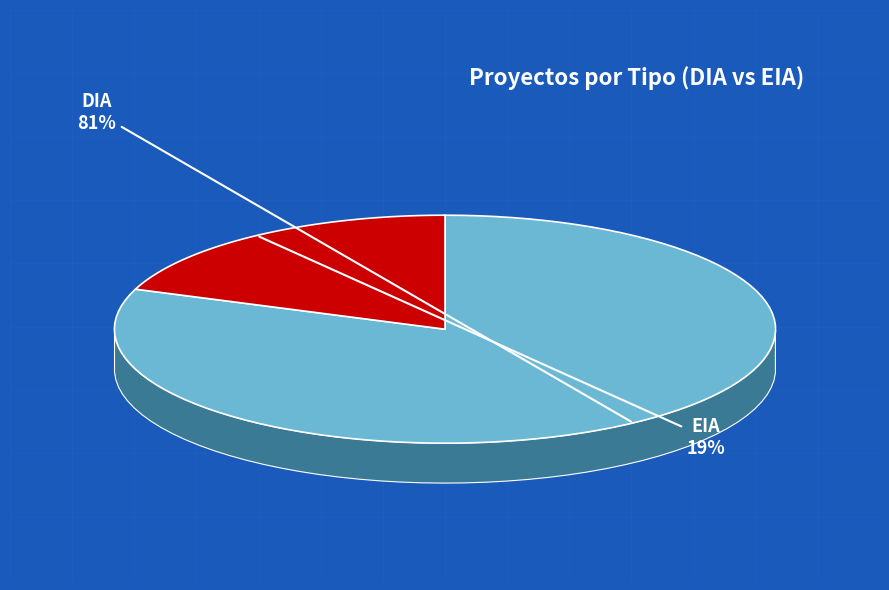

The EIA slice represents 11% of the pie. True or false?

False